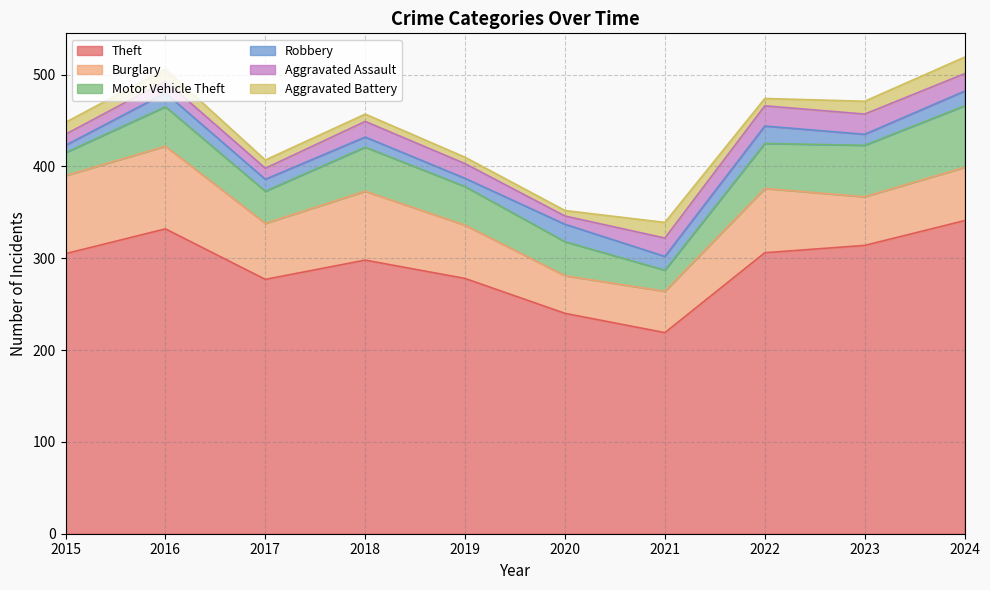

What is the smallest value displayed?

6